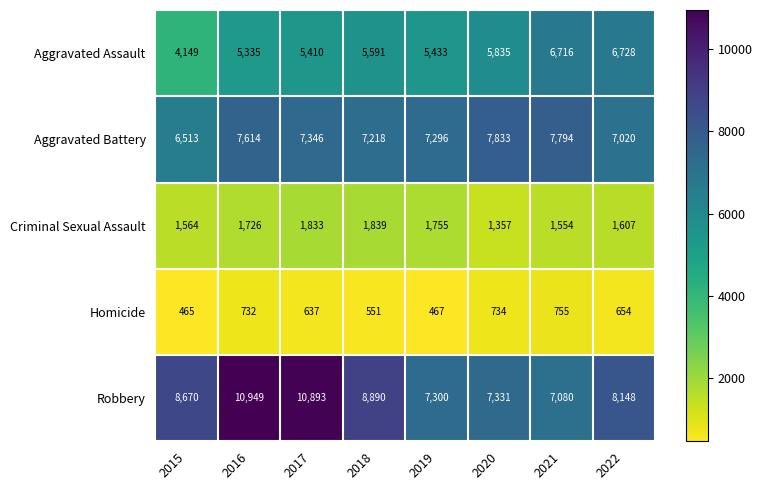

Is it true that Aggravated Assault equals 2731 at 2022?

False